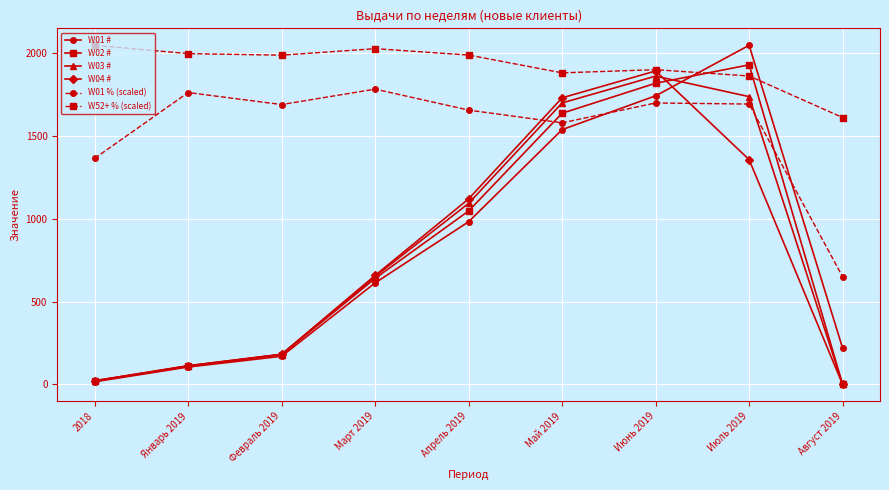

In W03 #, how many points are higher than both neighbors (excluding endpoints)?

1